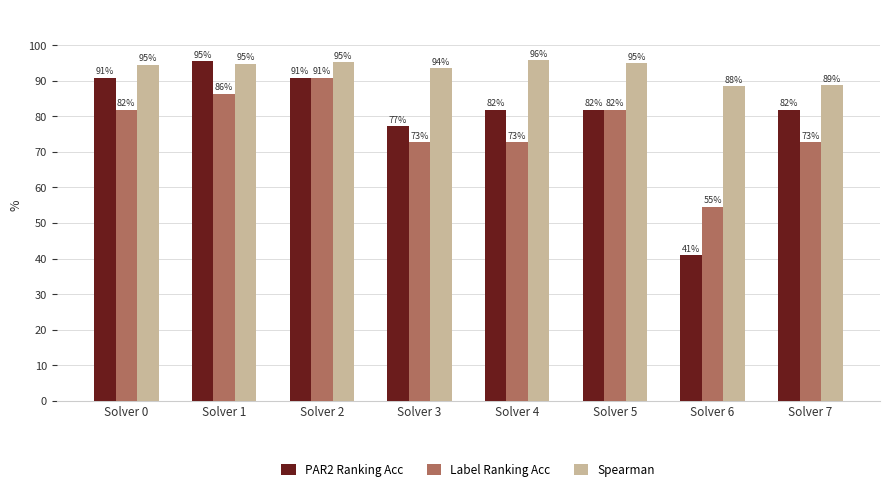

What is the sum of all Label Ranking Acc values?

613.6